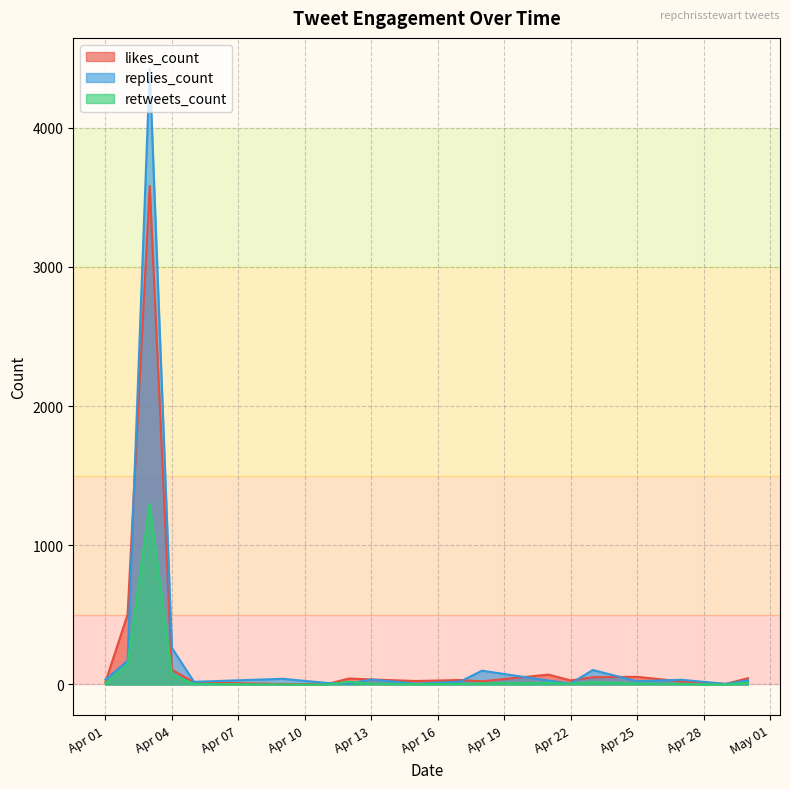

Which series has the largest range (max minus min)?

replies_count